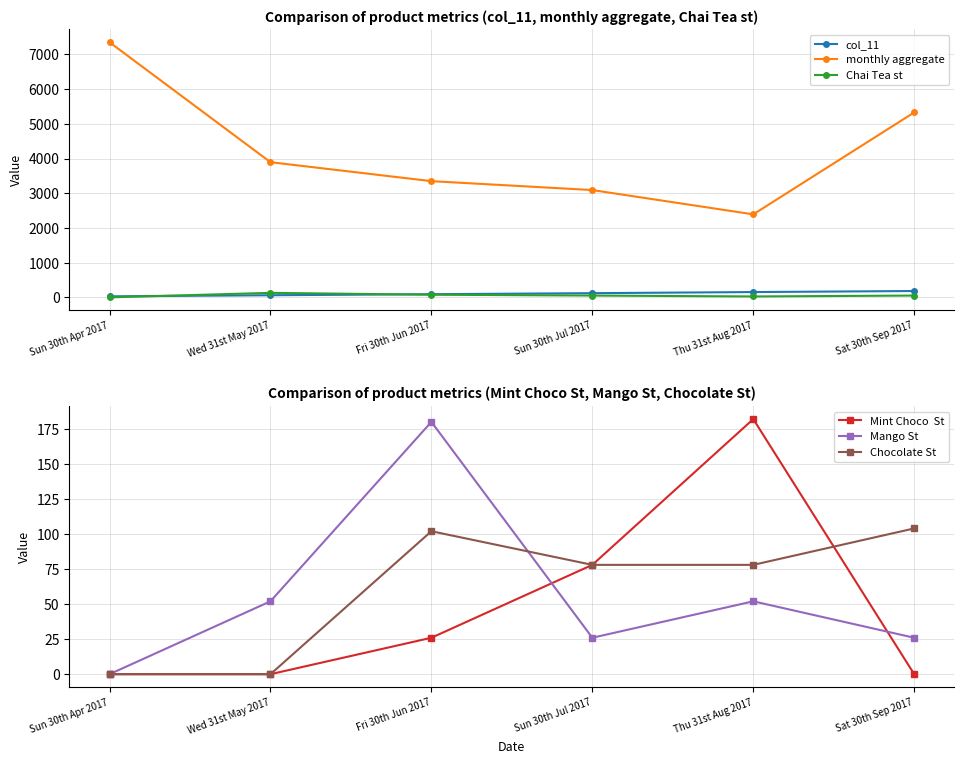

True or false: Chocolate St has a value of 66.8 at Sat 30th Sep 2017.

False